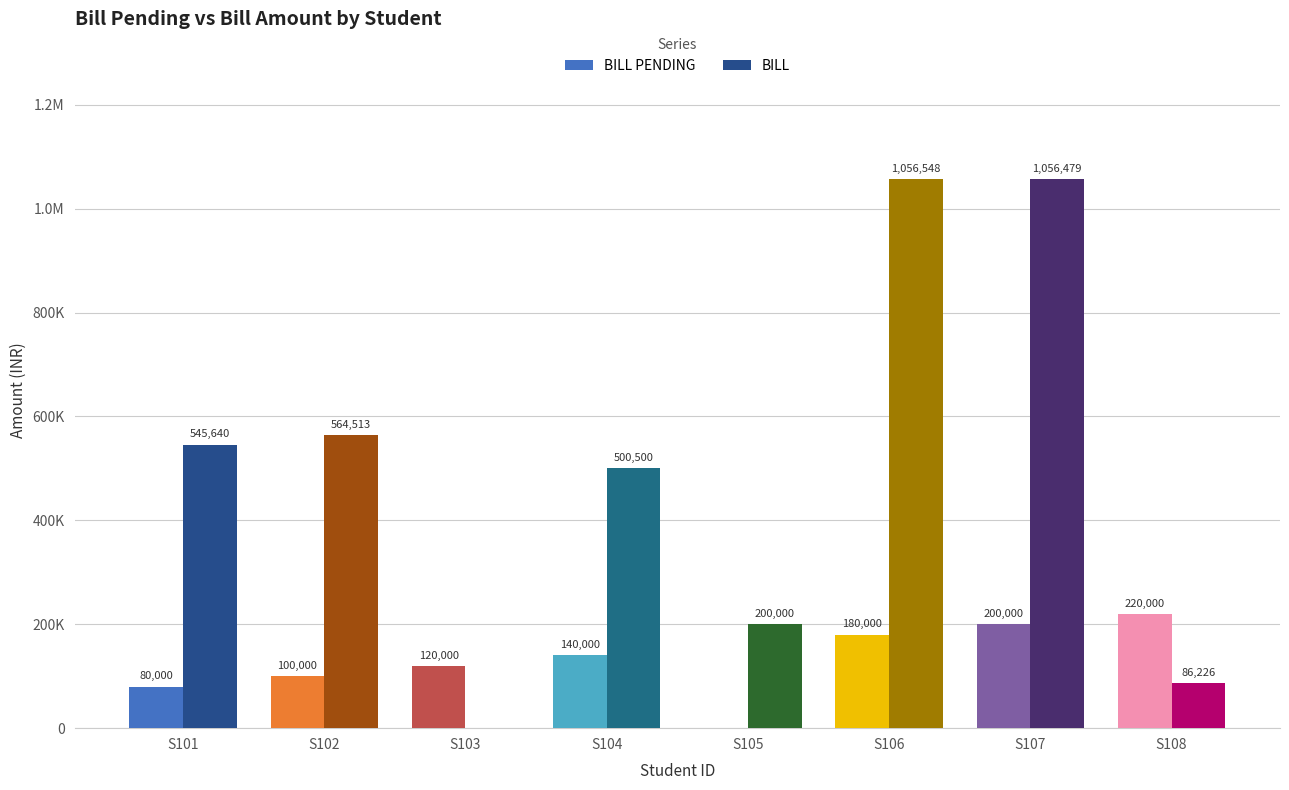

What are all the series names shown in the legend?

BILL PENDING, BILL